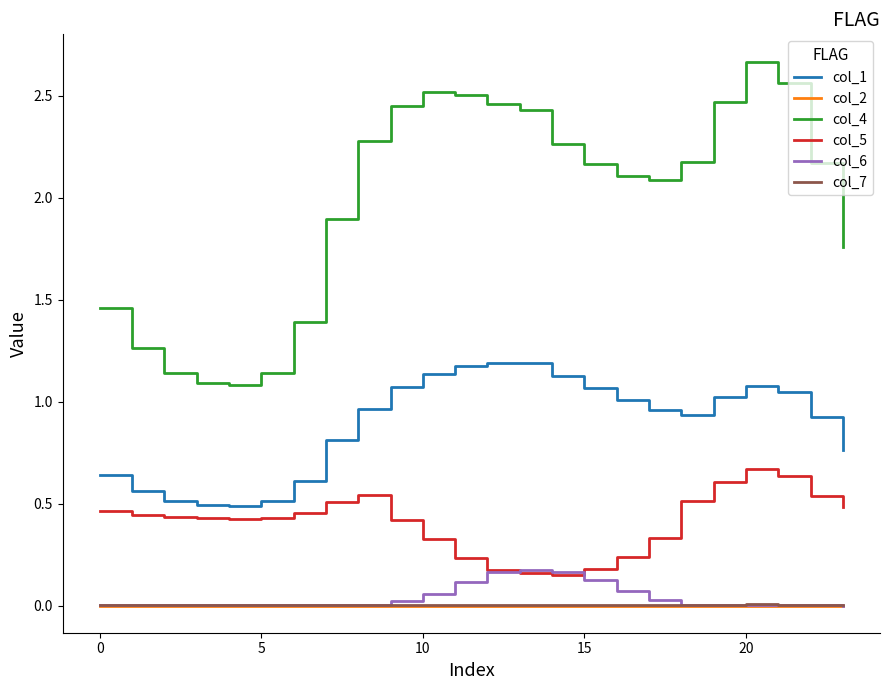

True or false: col_7 and col_5 cross at least once.

False